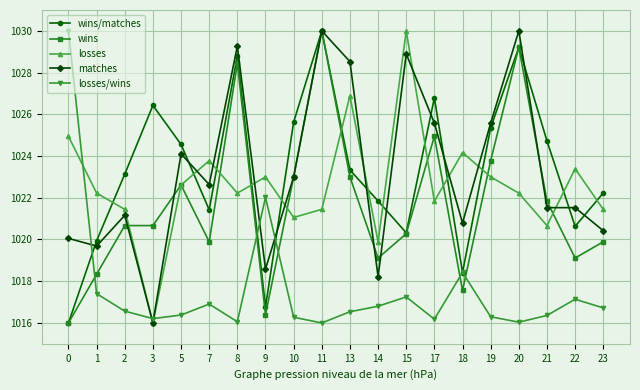

Read the wins/matches value at 15.

1020.3